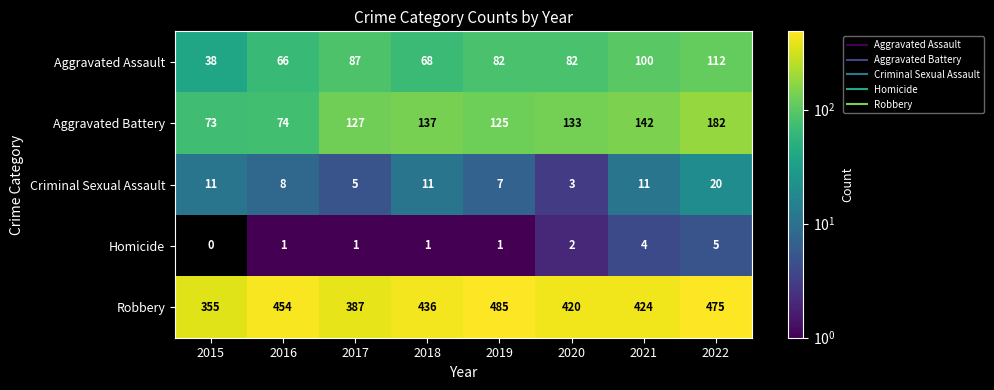

At how many categories does at least one series exceed 445?

3